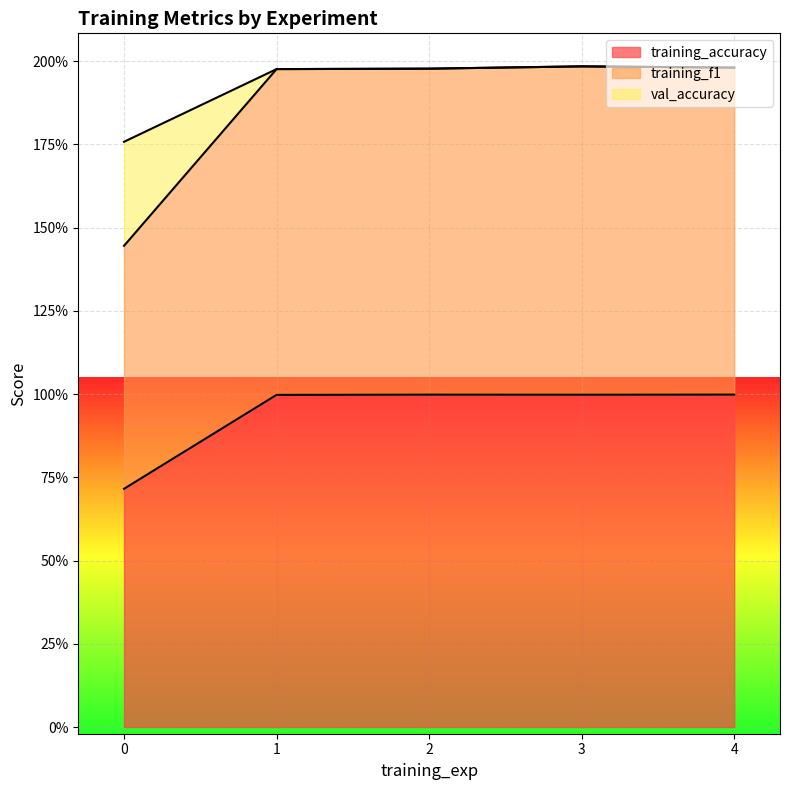

What is the difference between the maximum and minimum values in the training_accuracy series?

0.3